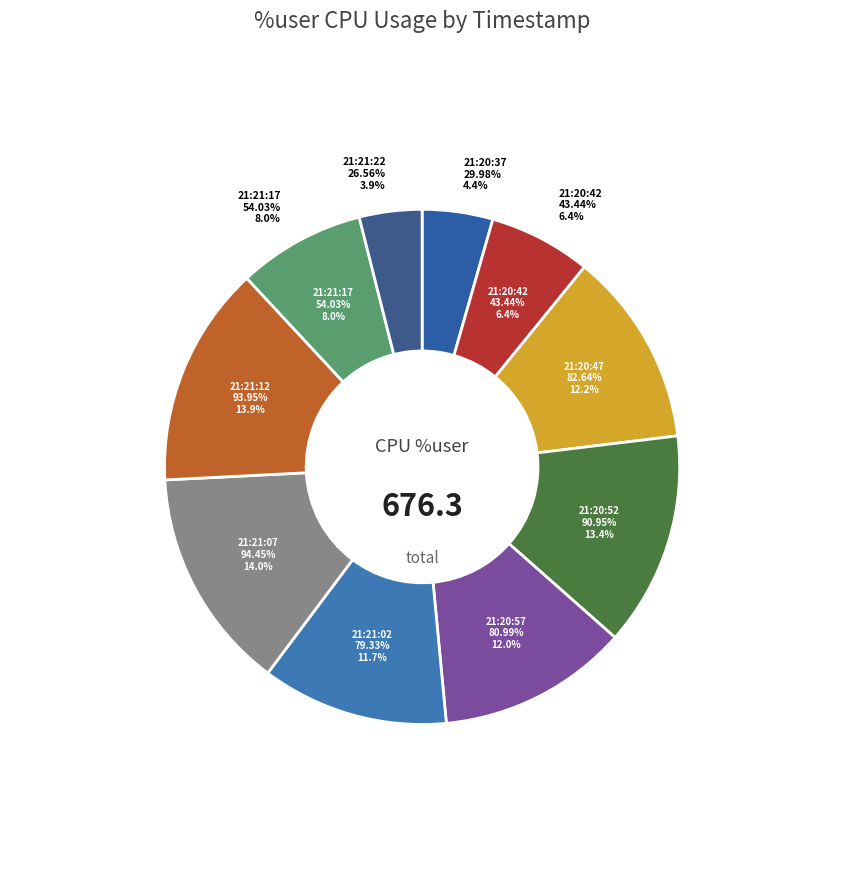

The 21:21:17 slice represents 8% of the pie. True or false?

True